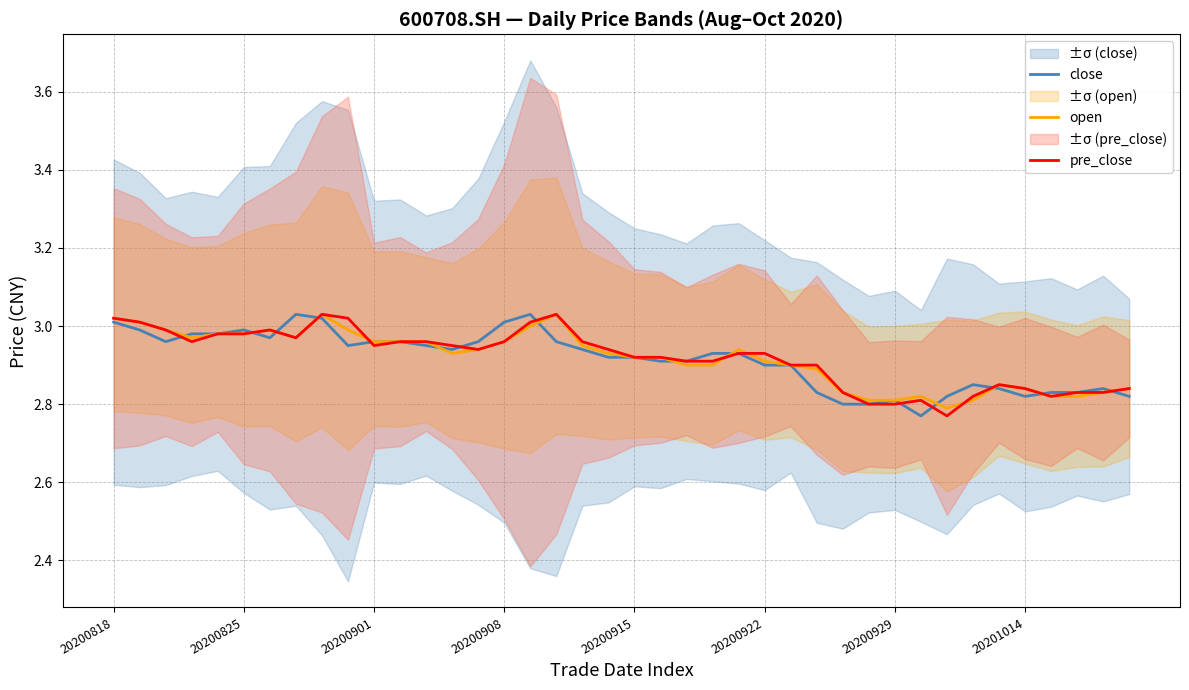

Is it true that open equals 2.8 at 38?

True